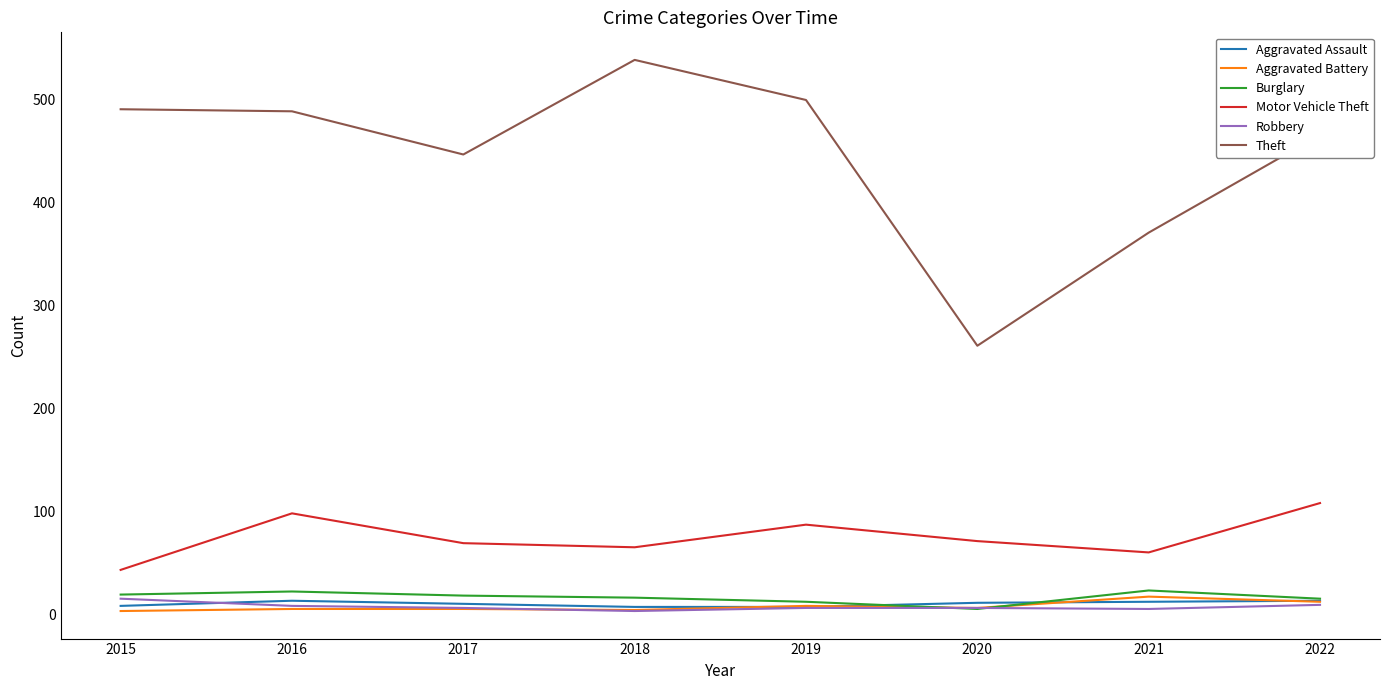

How many lines are shown in the chart?

6